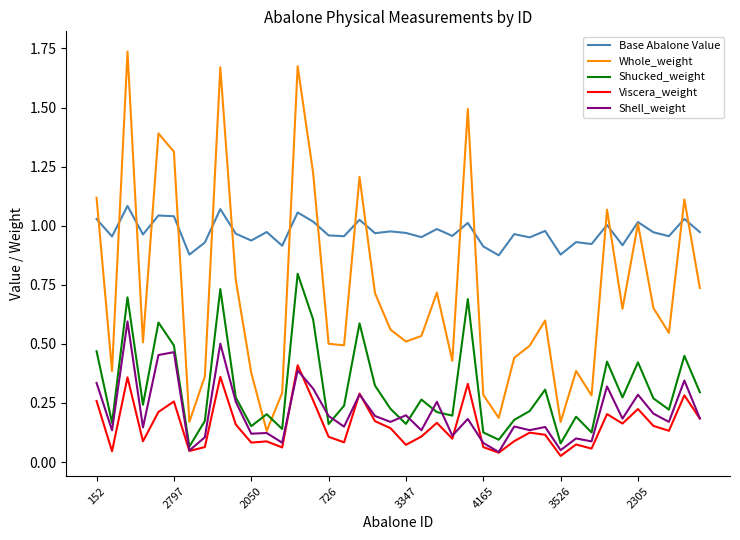

True or false: Viscera_weight and Whole_weight cross at least once.

False